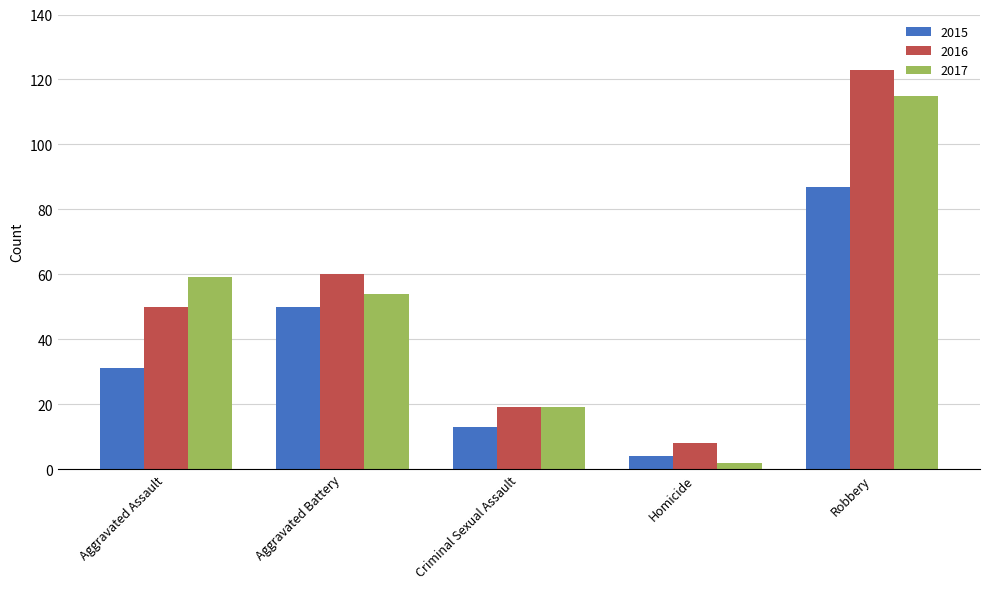

The 2017 series shows 163 at Robbery. True or false?

False